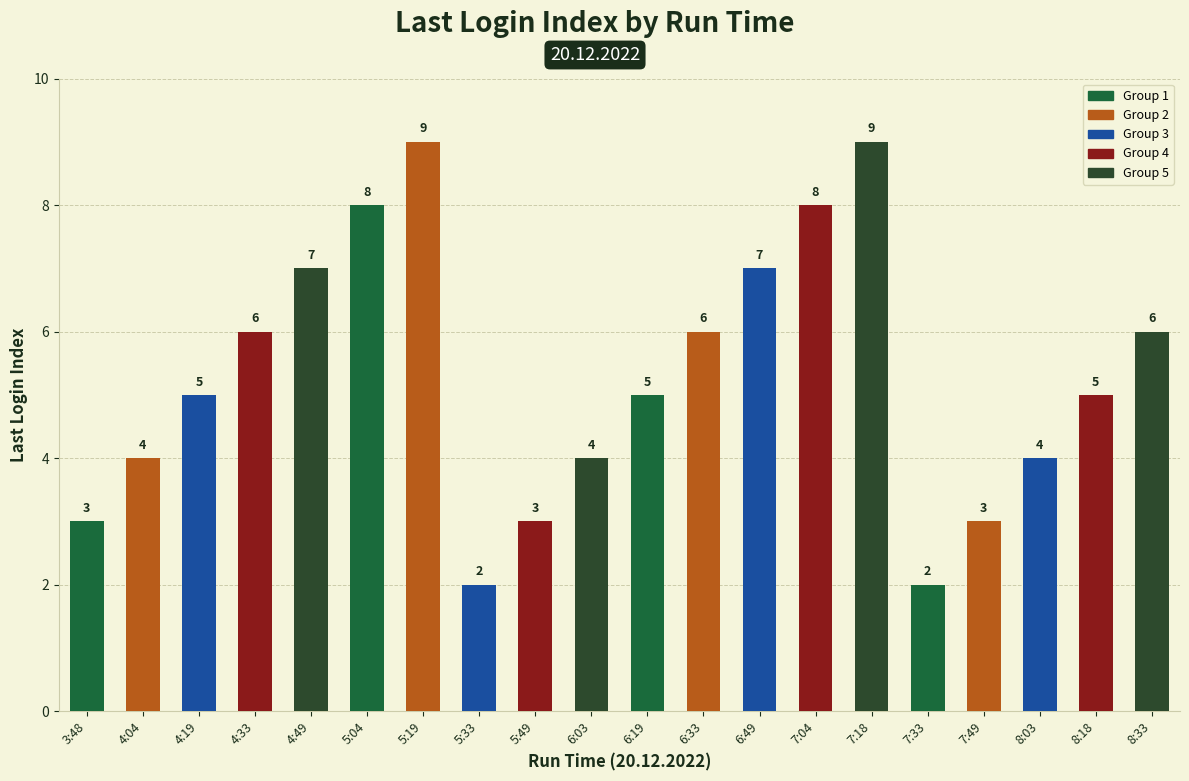

What is the change in value from 4:04 to 7:18?

+5